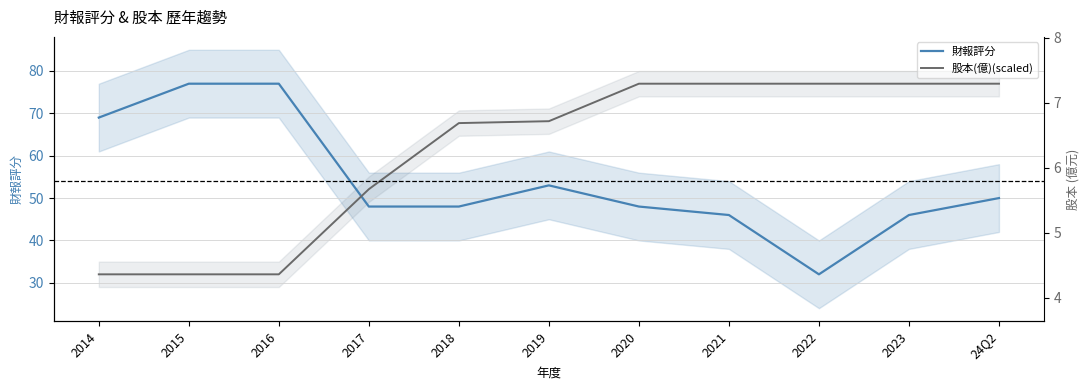

What is the label of the 10th point from the left?

2023